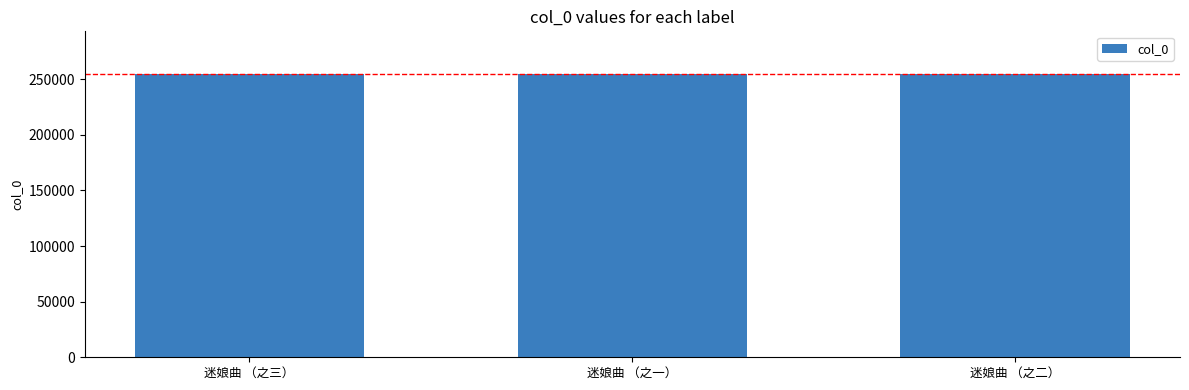

What is the approximate value at 迷娘曲 （之一）?

254885